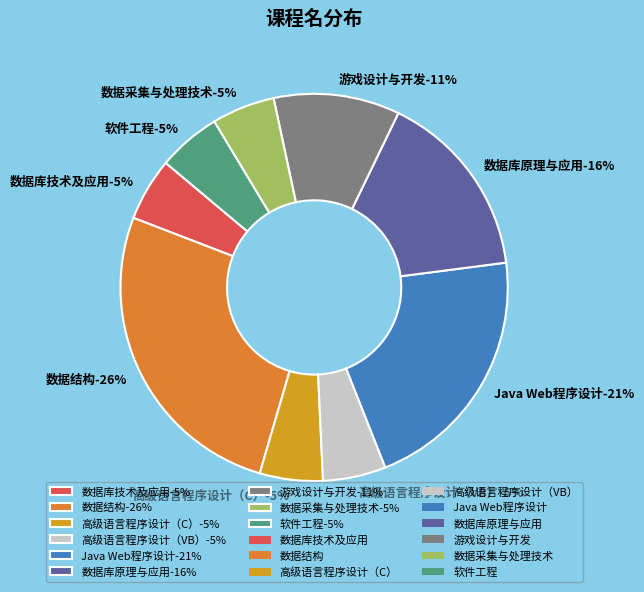

How many segments does this pie chart have?

9